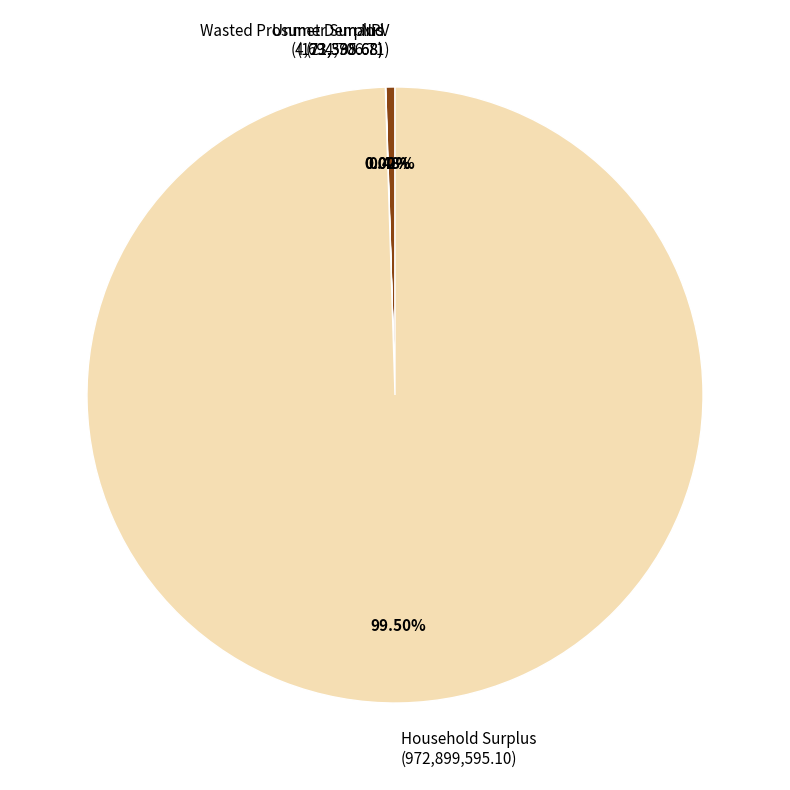

Do Household Surplus (972,899,595.10) and NPV (4,694,706.71) together represent more than half of the pie?

Yes